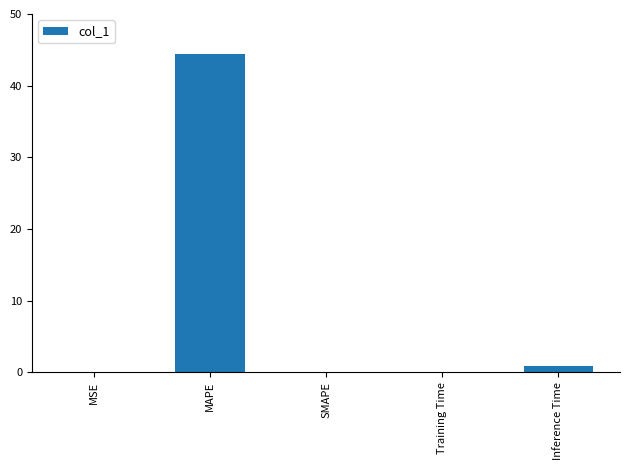

What is the sum of all values?

45.4